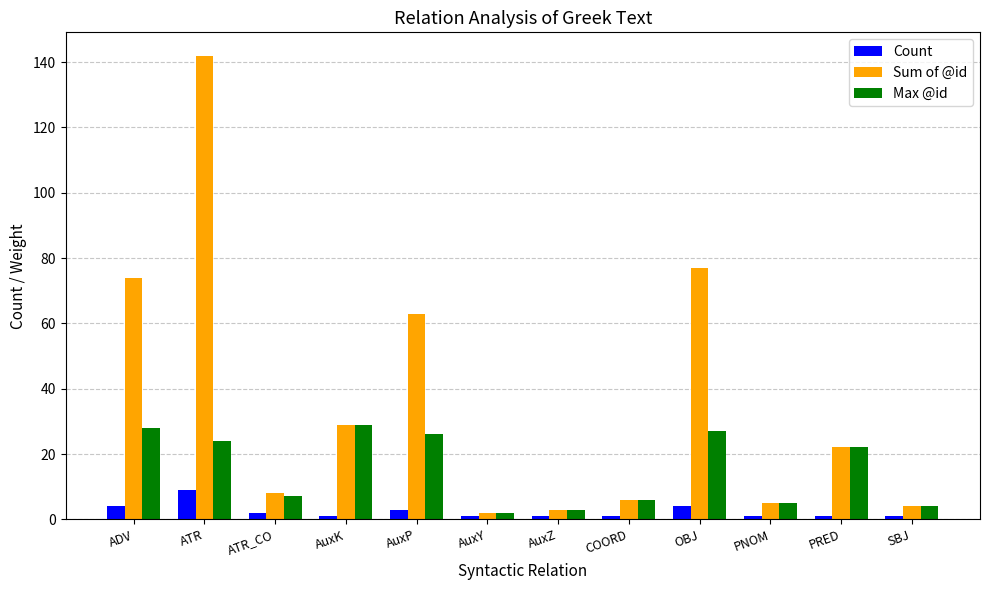

Which category has the highest value across all series?

ATR